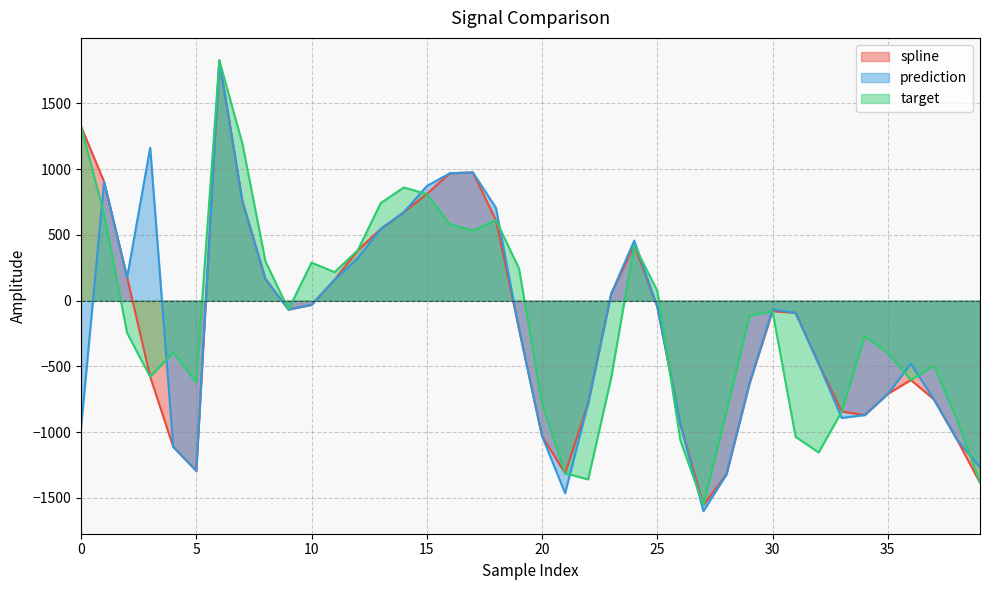

What is the value of the target point at the 9th from the left?

298.8